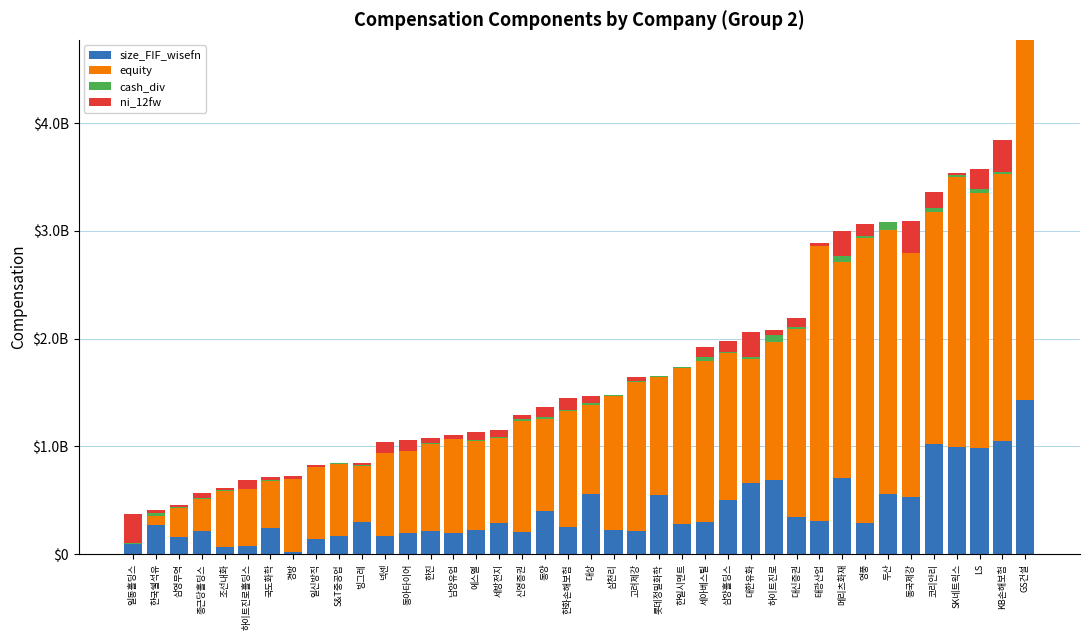

Does the chart contain stacked bars?

Yes